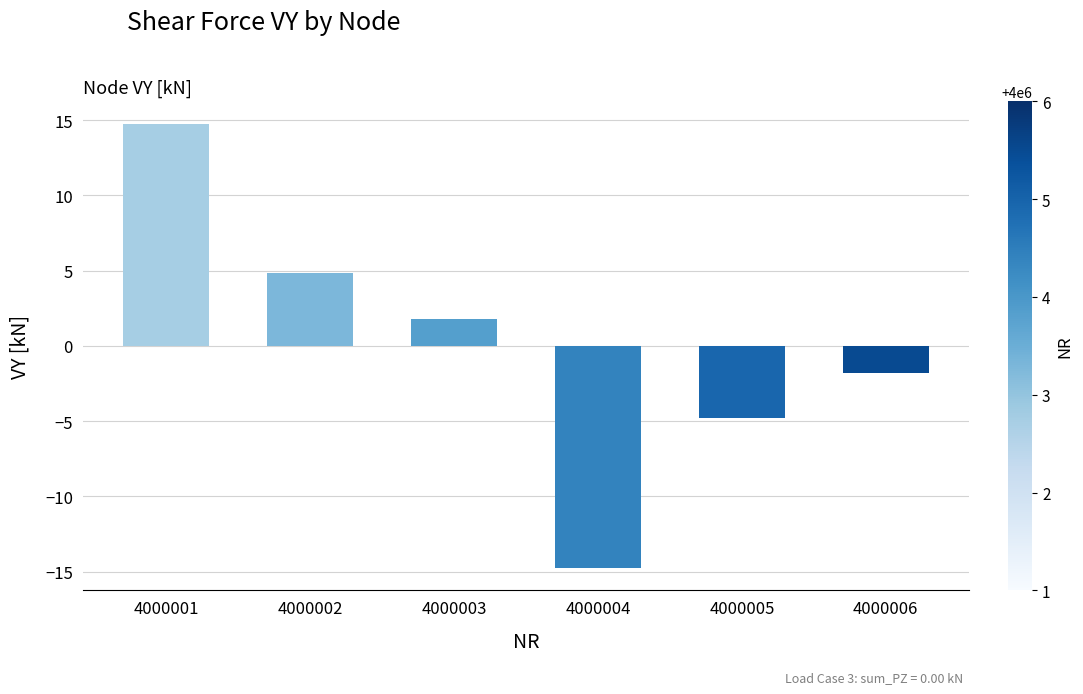

What is the smallest value displayed?

-14.8